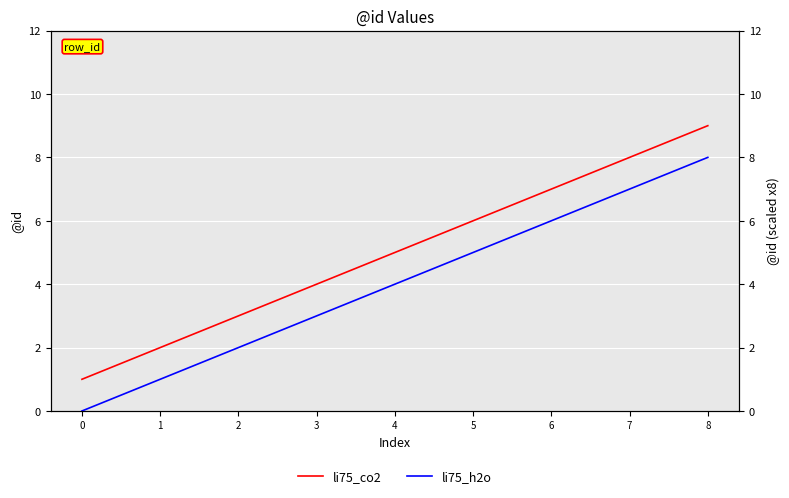

What is the average value of the li75_h2o series?

4